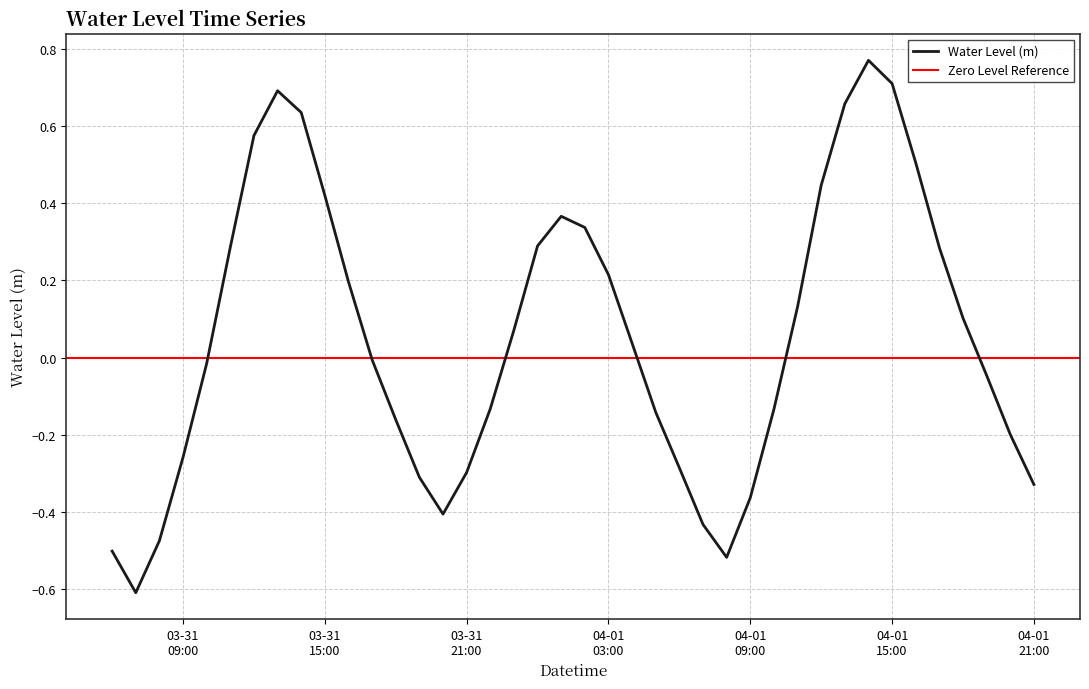

What is the difference between the maximum and minimum values?

1.4